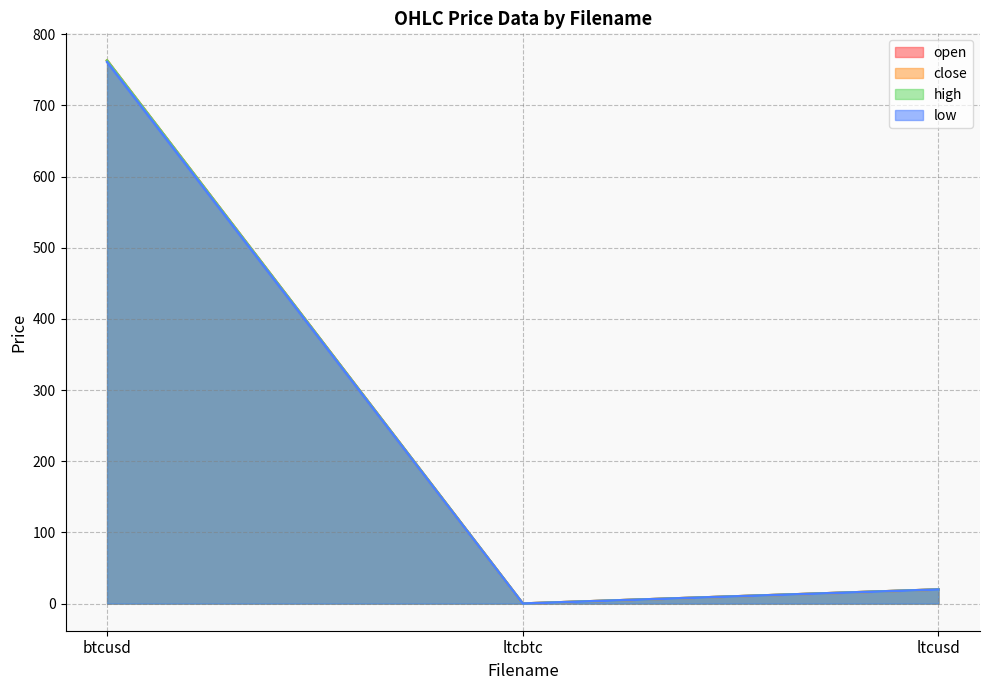

Reading left to right, extract all data points from this chart.

open: 763.1	0.0	19.8
close: 763.1	0.0	19.8
high: 763.1	0.0	19.8
low: 761.0	0.0	19.7